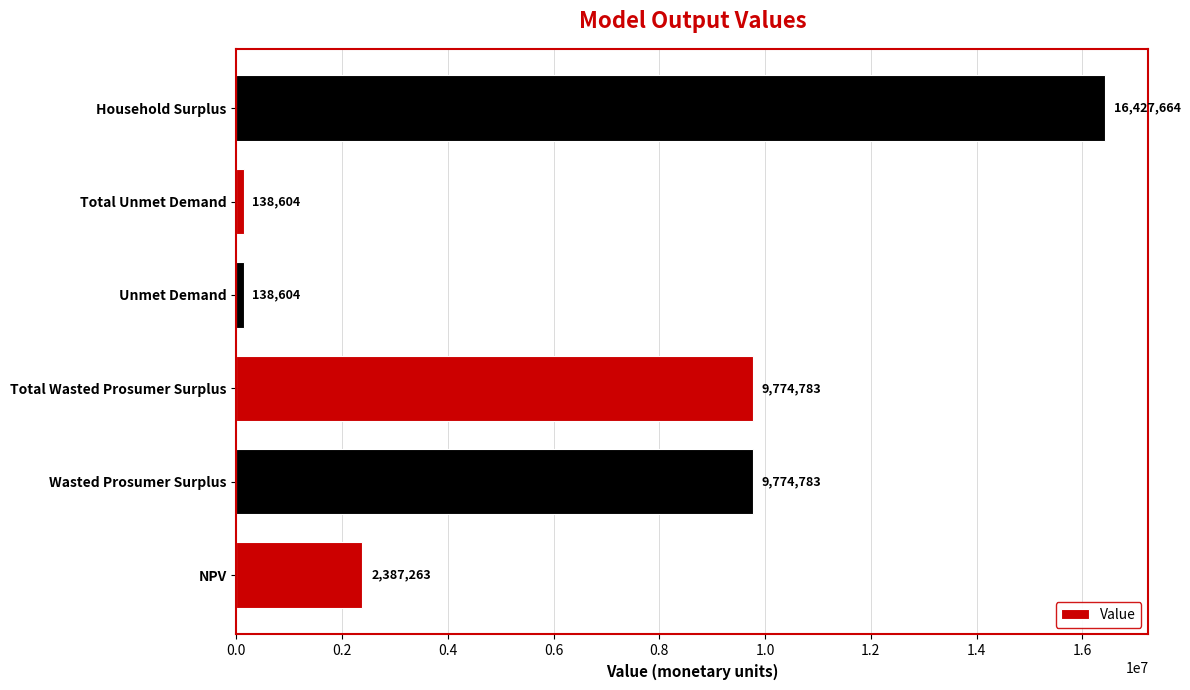

What is the approximate value at Household Surplus?

16427663.9